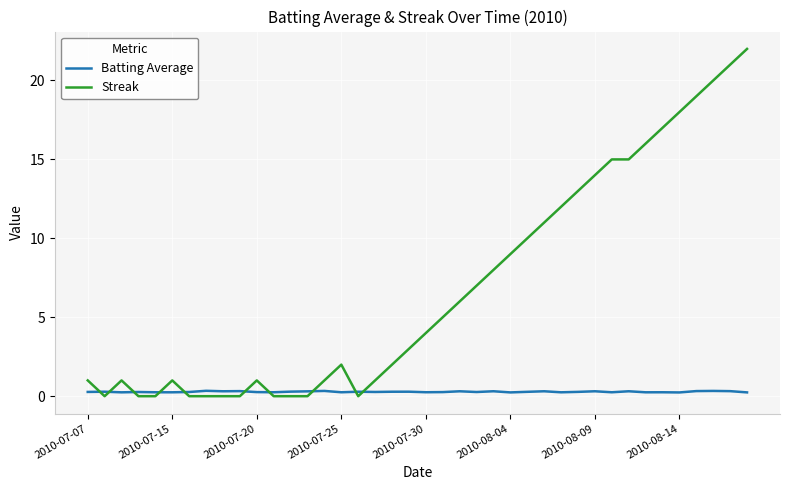

Which series has the largest total across all categories?

Streak